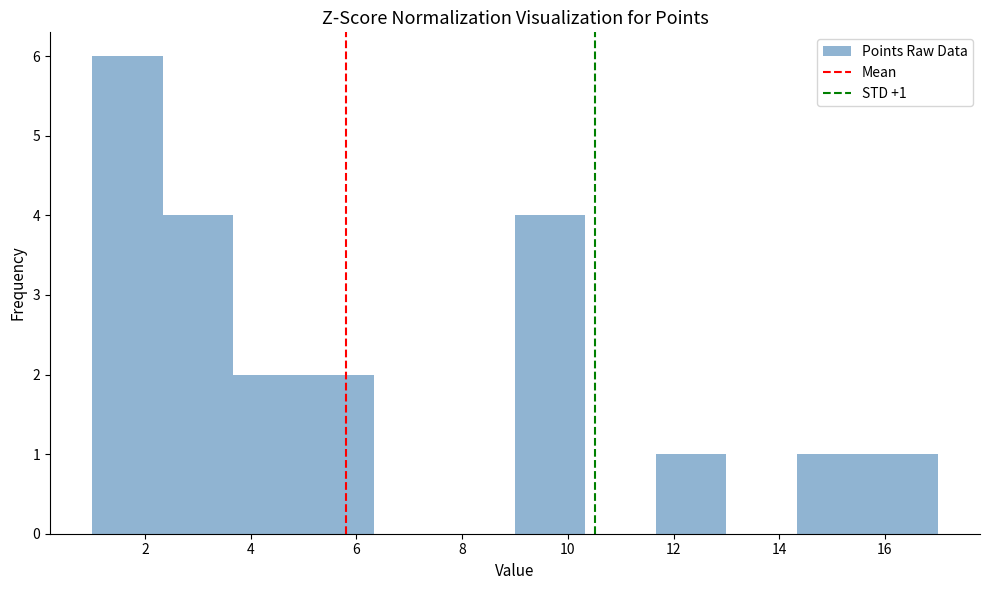

Over which range of the x-axis is the bar tallest?

1.0 to 2.4